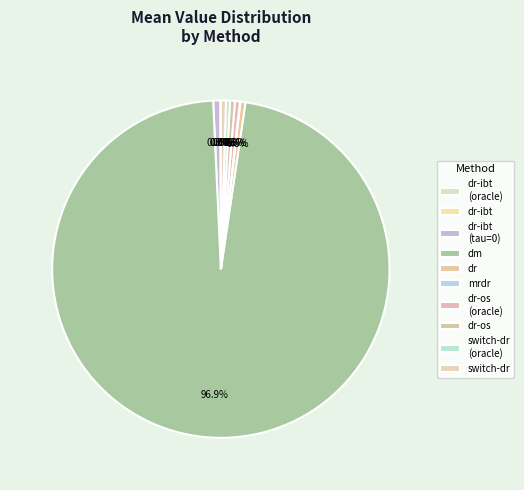

What is the majority slice?

dm